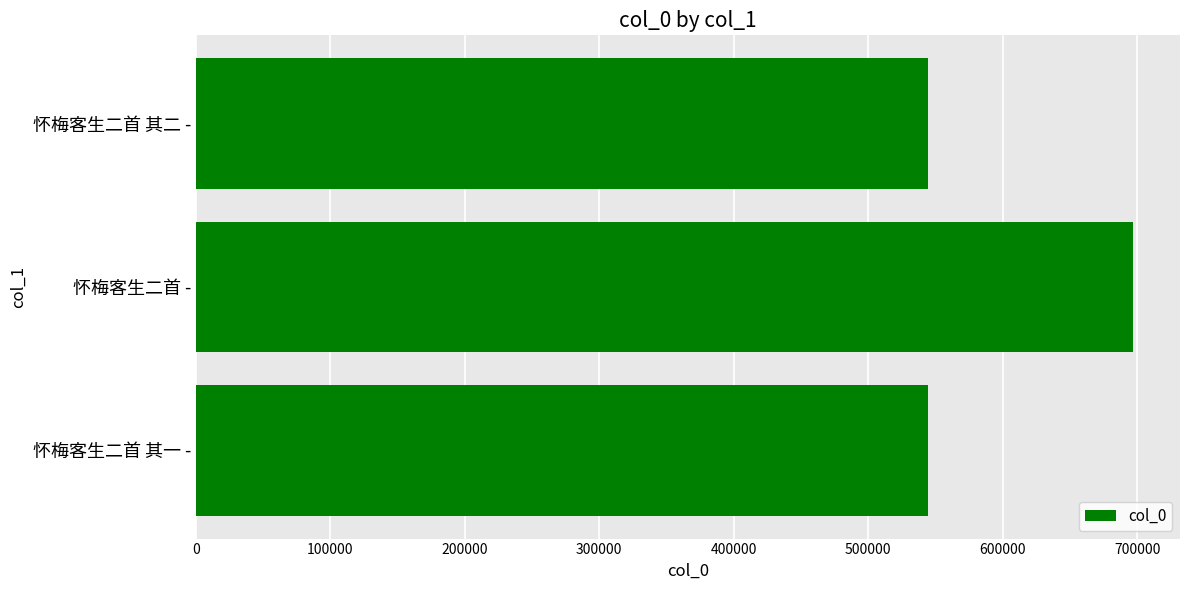

What is the smallest value displayed?

544282